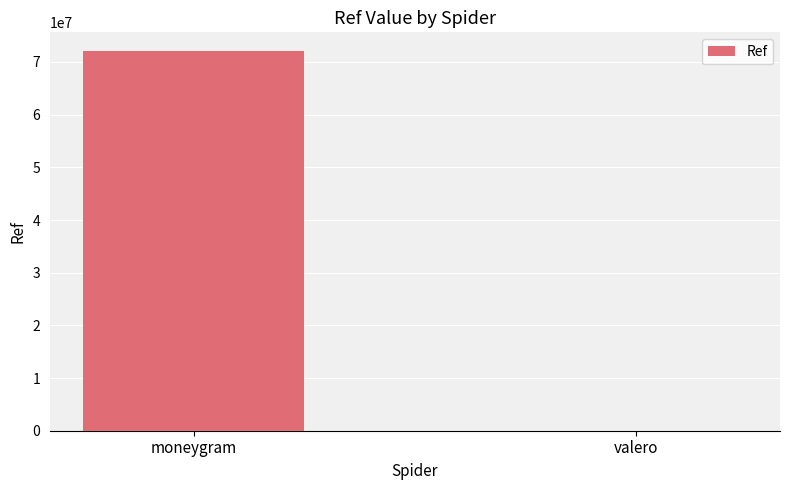

What is the greatest value displayed?

72025819